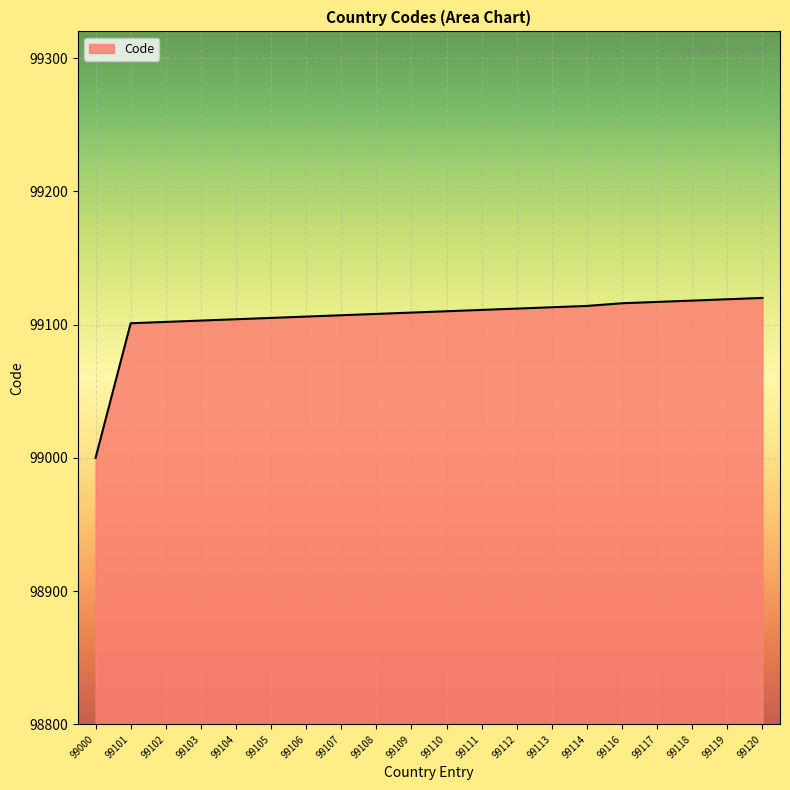

At which category does the chart reach its minimum across all series?

99000